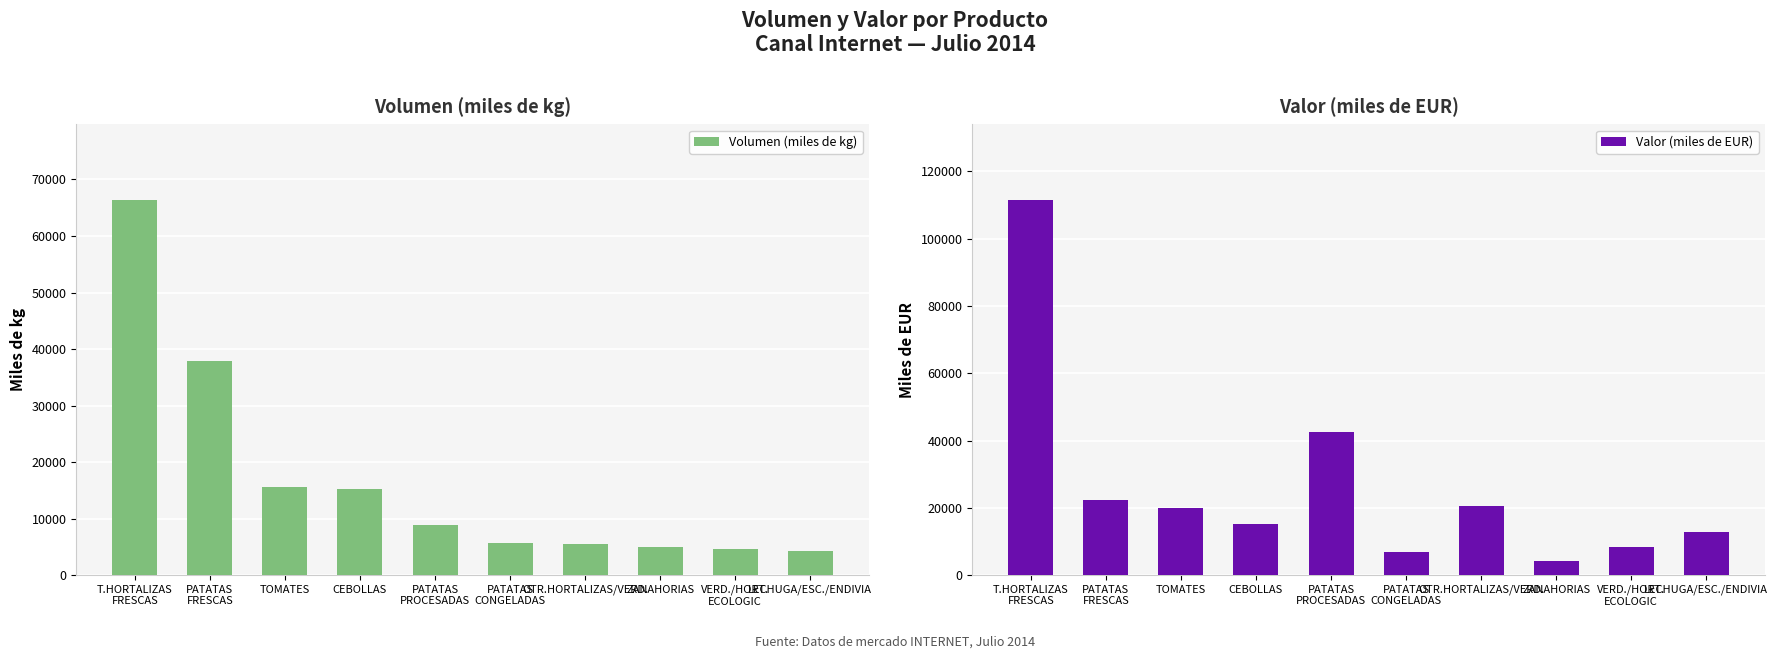

What is the difference between the Valor (miles de EUR) values at PATATAS
FRESCAS and TOMATES?

2325